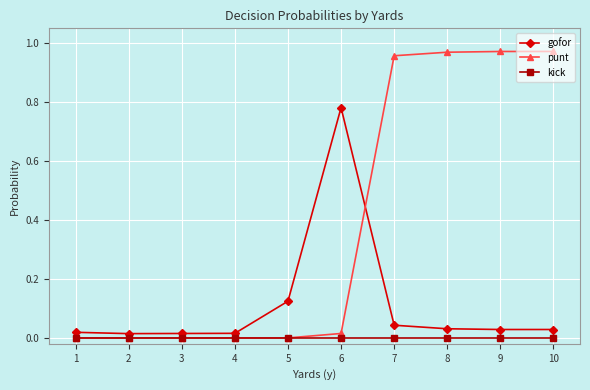

Which category has the highest value in the gofor series?

6